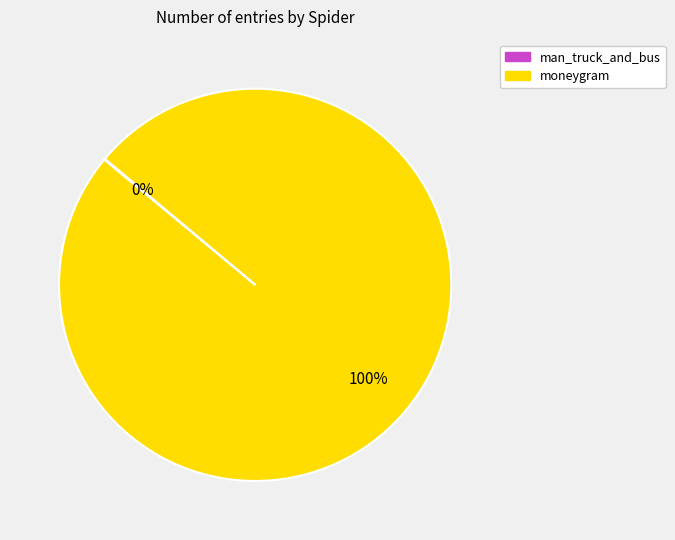

To the nearest percent, what is the average slice percentage?

50%